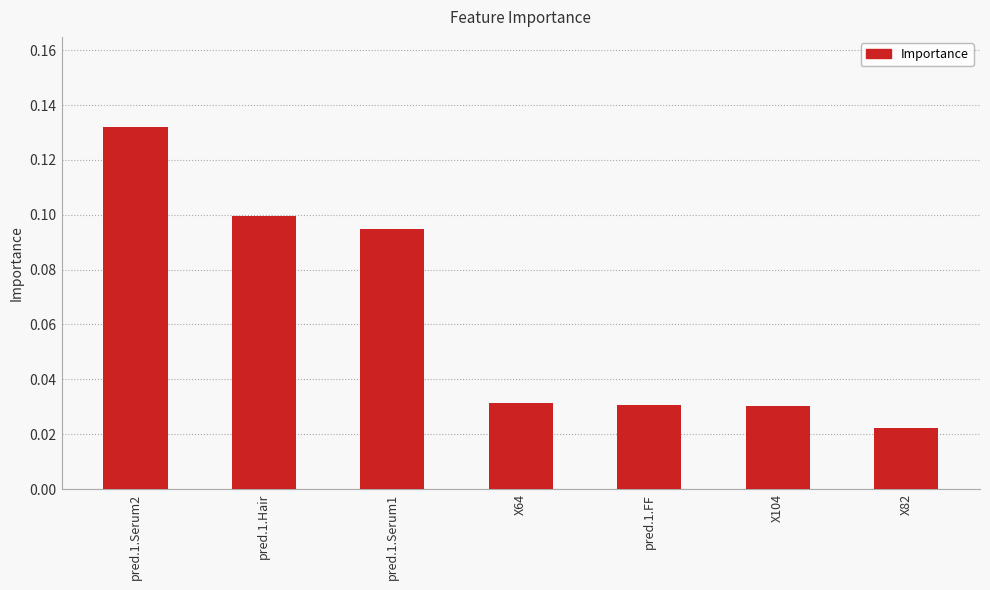

What is the sum of all values?

0.4